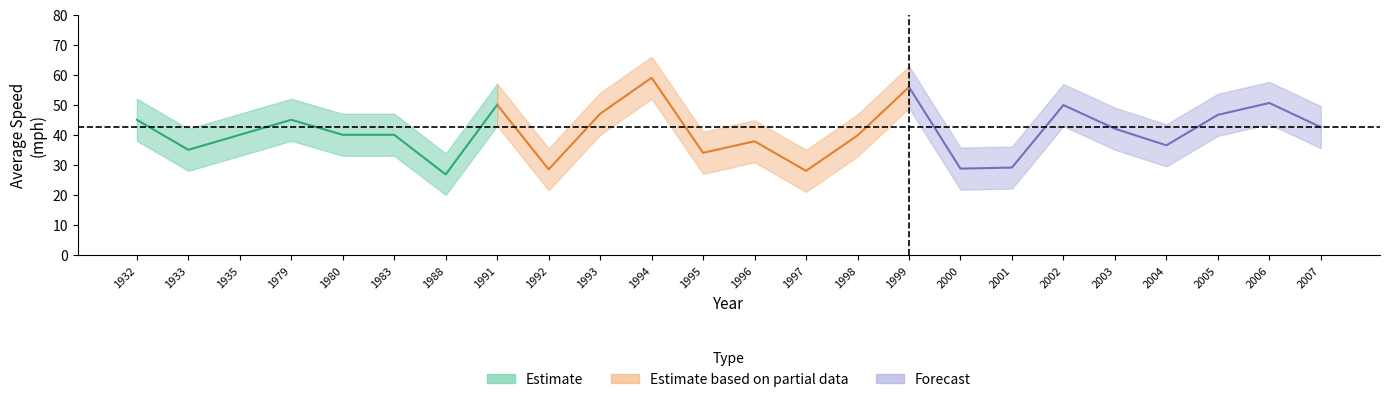

Is this an area chart (filled region under the line)?

No